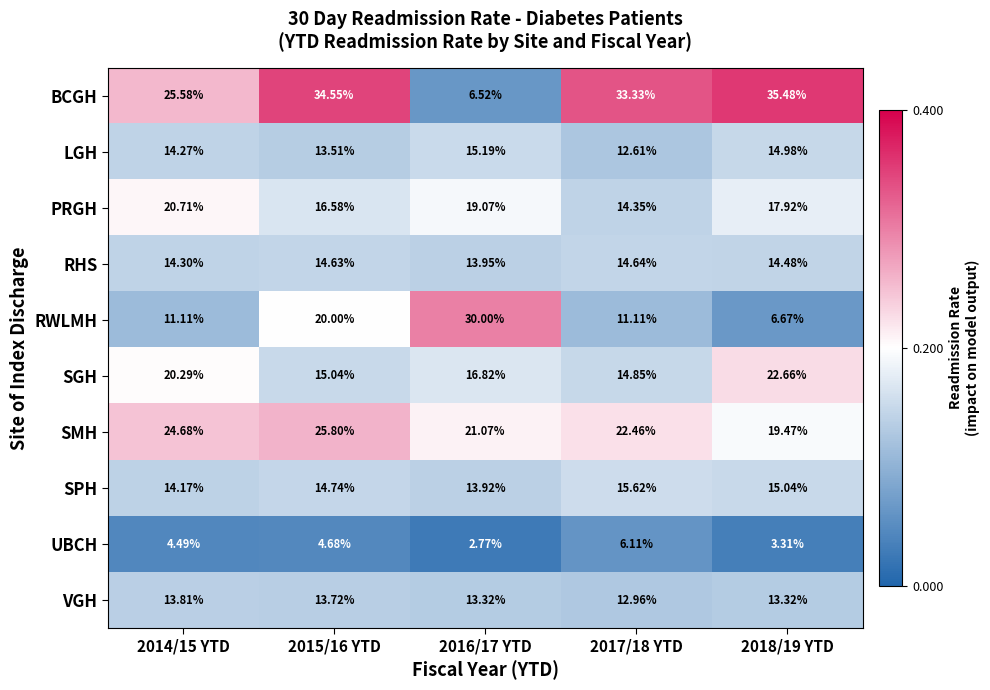

Rank the series by their maximum value, from lowest to highest.

UBCH, VGH, RHS, LGH, SPH, PRGH, SGH, SMH, RWLMH, BCGH